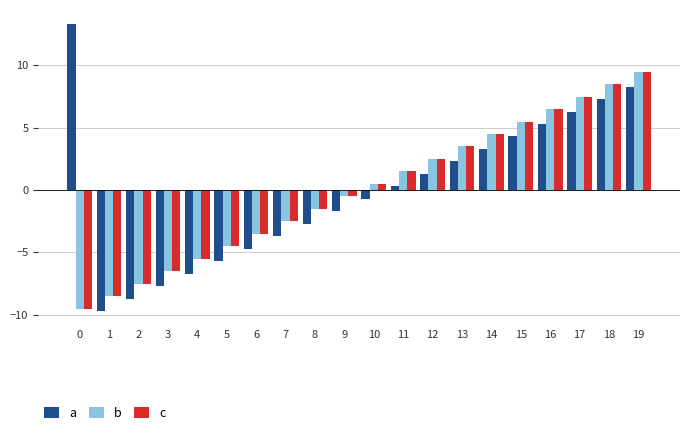

What is the maximum value for c?

9.5